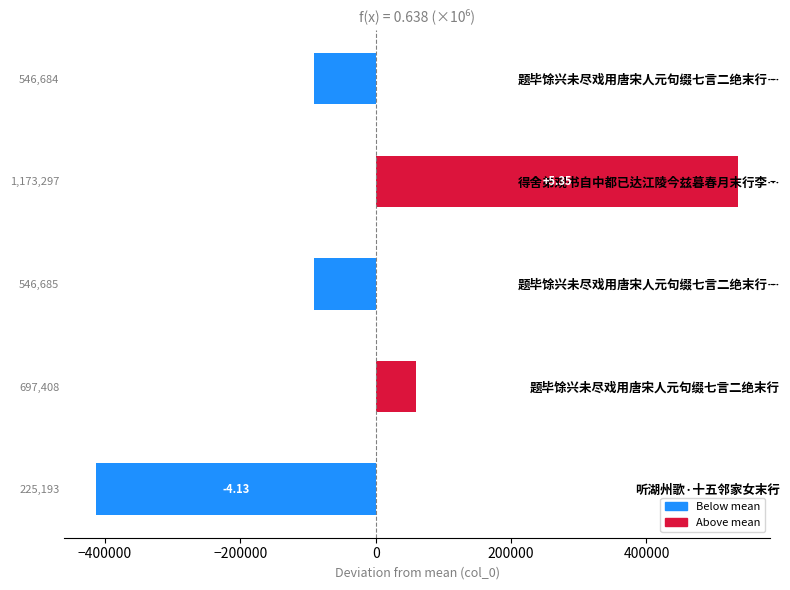

How many bars are there in total?

5